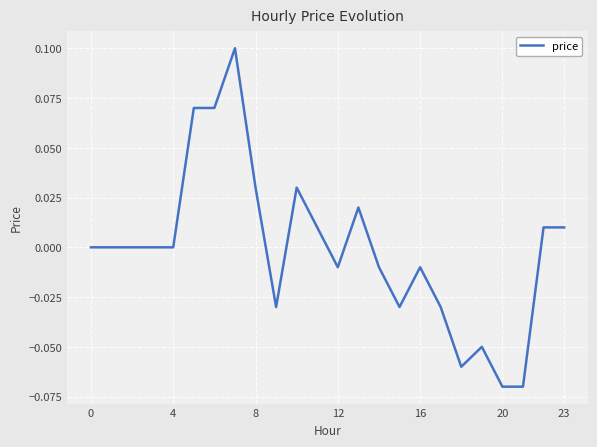

How many lines are shown in the chart?

1